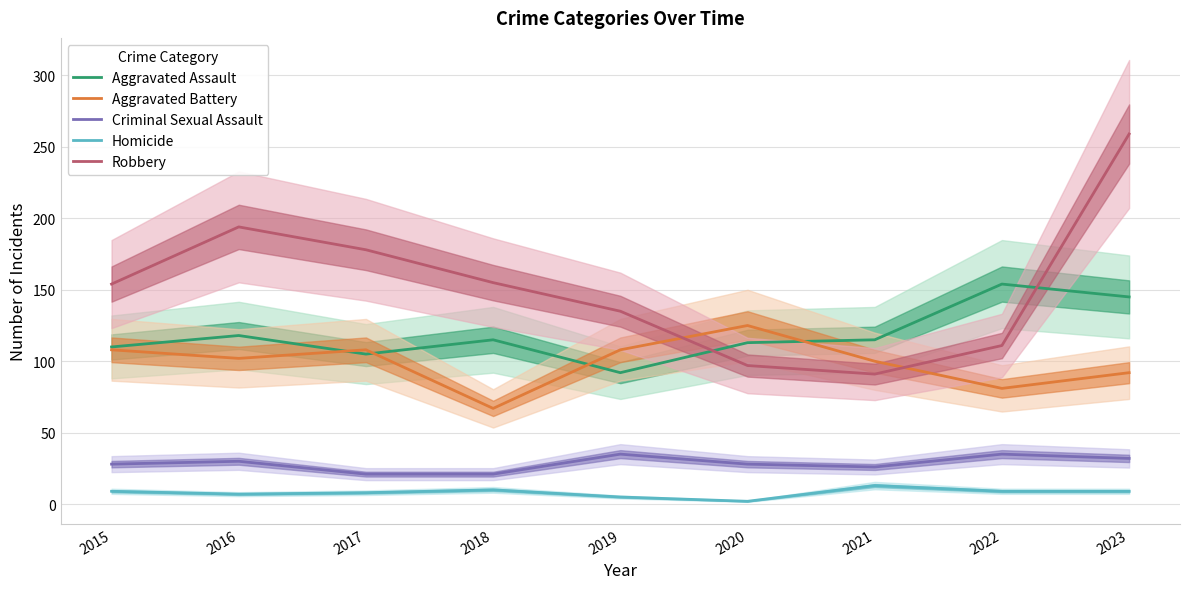

What is the highest value of the Robbery series?

259